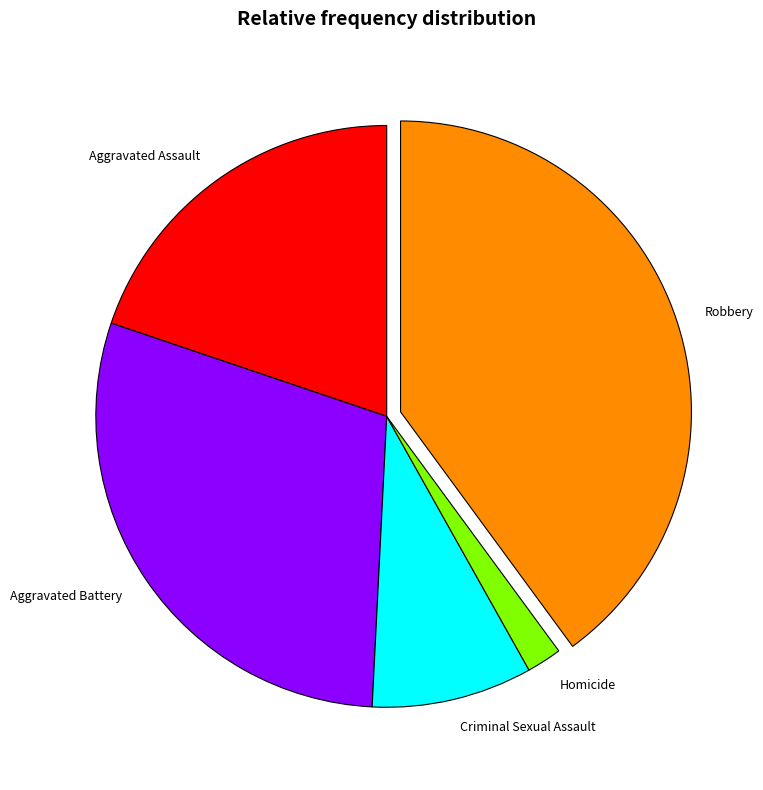

Rank the categories by value from lowest to highest.

Homicide, Criminal Sexual Assault, Aggravated Assault, Aggravated Battery, Robbery